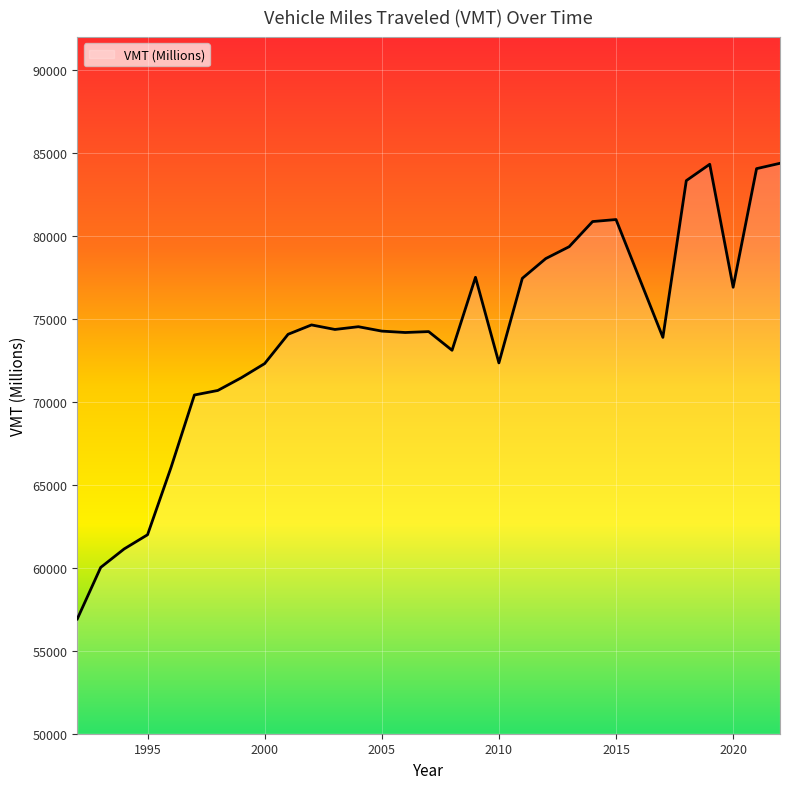

True or false: there are more than 0 points higher than both neighbors.

True